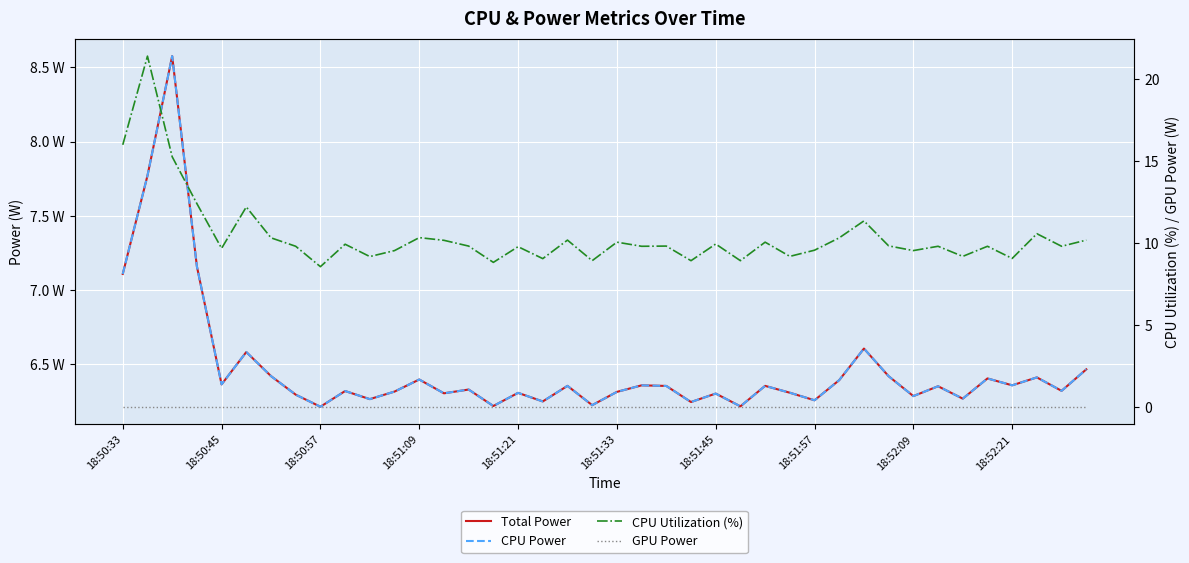

What is the sum of all Total Power values?

258.8